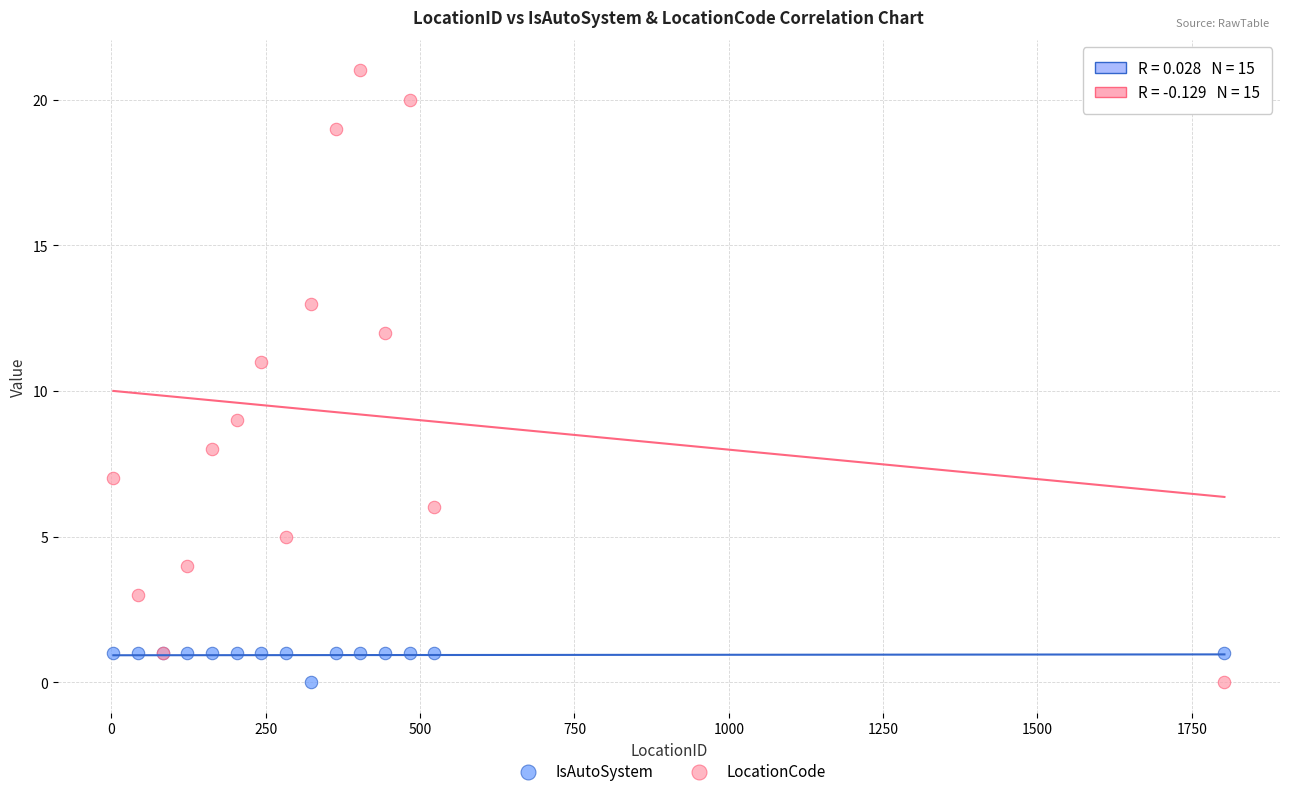

Which series has the largest Y range (max minus min)?

LocationCode